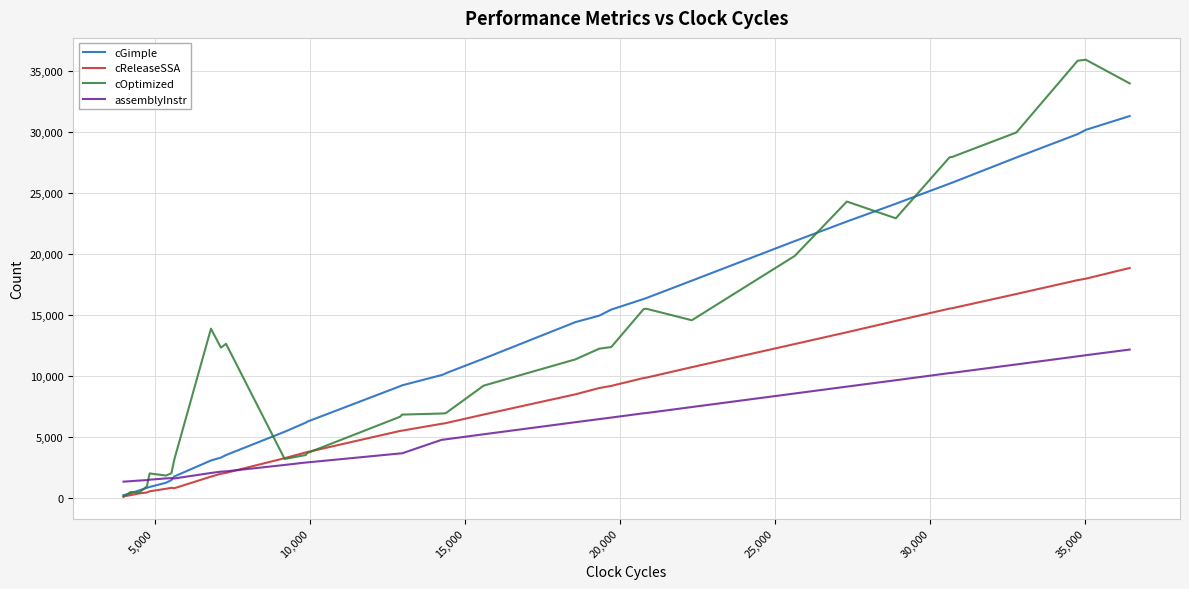

How many data points in assemblyInstr are less than 4784?

20